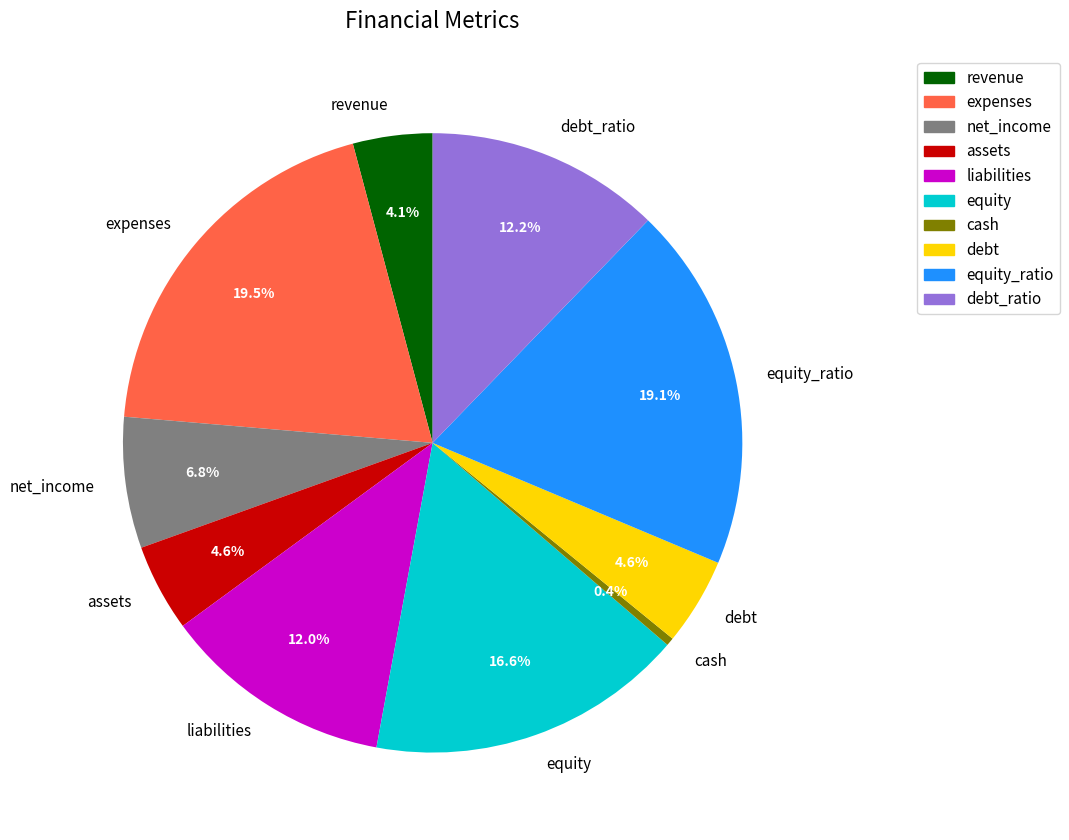

Is it true that assets is 11% of the pie?

False